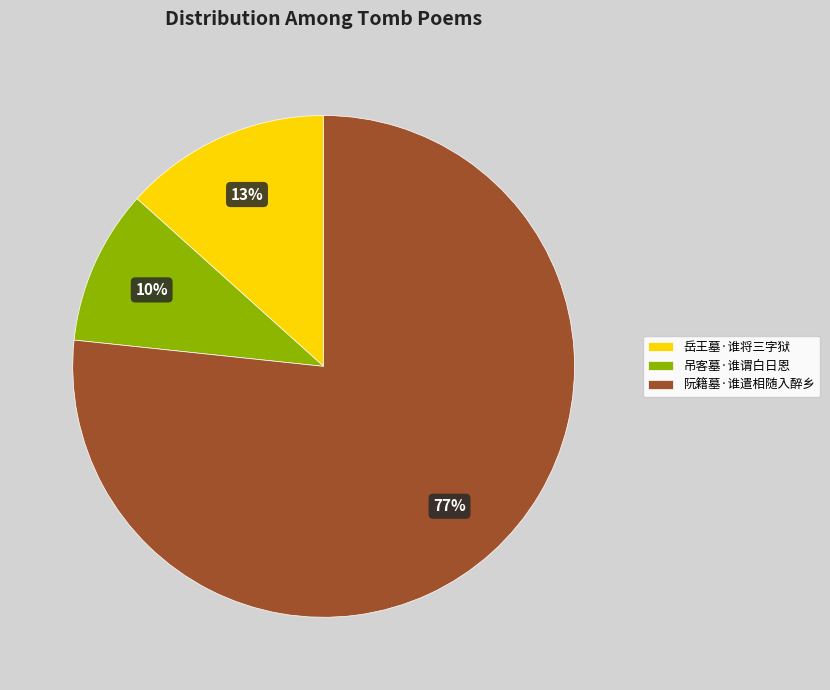

Between 阮籍墓·谁遣相随入醉乡 and 吊客墓·谁谓白日恩, which is larger?

阮籍墓·谁遣相随入醉乡